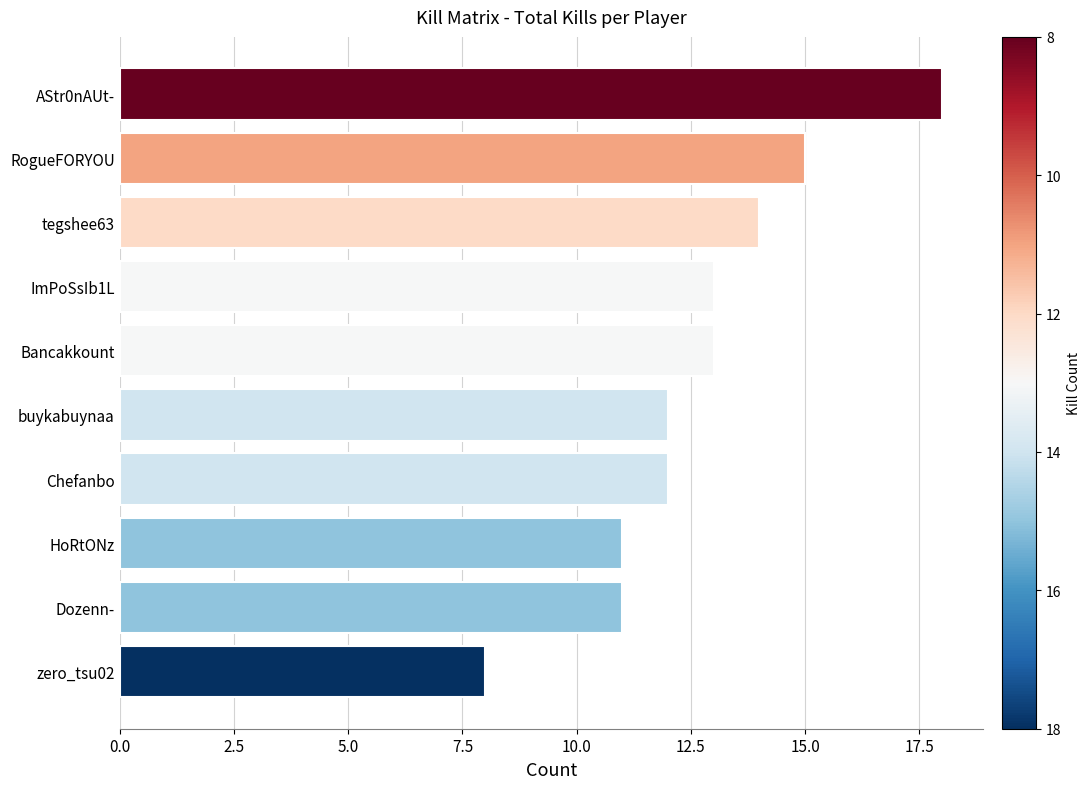

True or false: the data shows 14 at tegshee63.

True